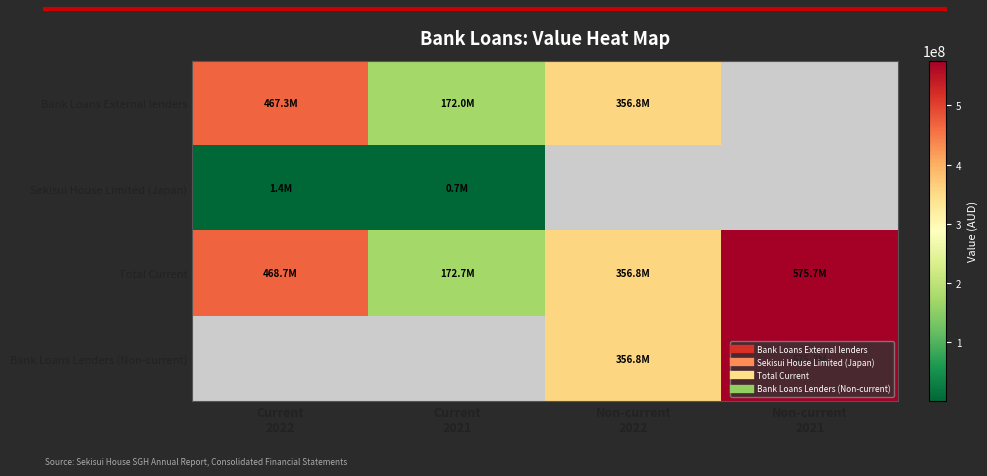

At Current 2022, list the series in order from smallest to largest.

Sekisui House Limited (Japan), Bank Loans External lenders, Total Current, Bank Loans Lenders (Non-current)